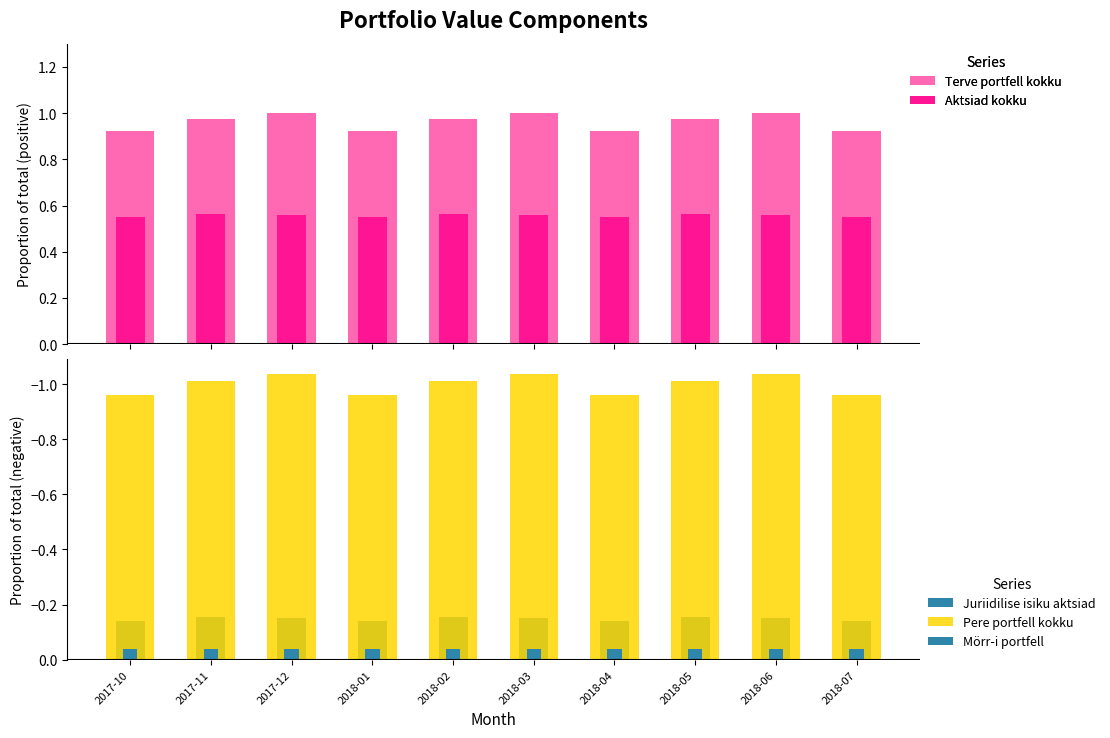

How many bars are there in each group?

5